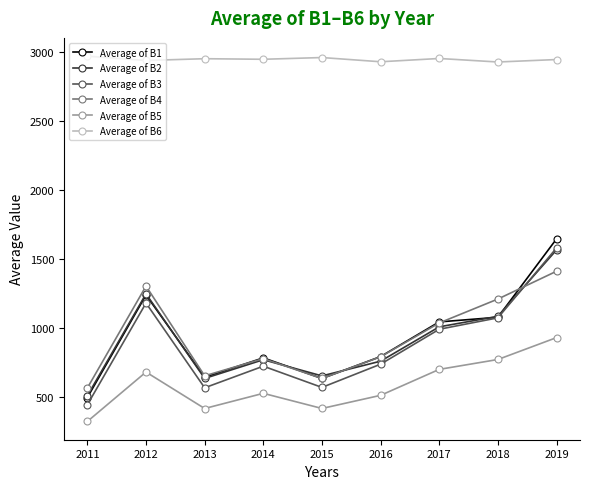

How many interior local valleys does the Average of B1 series have?

2